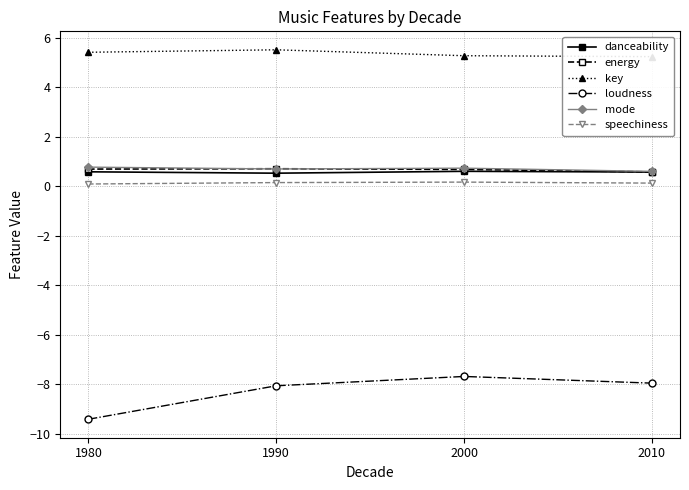

How many lines are shown in the chart?

6